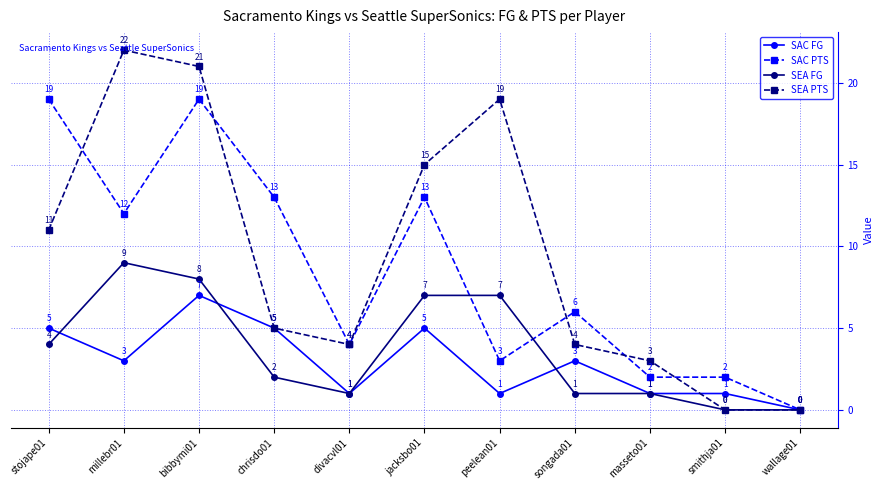

Reading left to right, what are all the values shown in this chart?

SAC FG: stojape01=5	millebr01=3	bibbymi01=7	chrisdo01=5	divacvl01=1	jacksbo01=5	peelean01=1	songada01=3	masseto01=1	smithja01=1	wallage01=0
SAC PTS: stojape01=19	millebr01=12	bibbymi01=19	chrisdo01=13	divacvl01=4	jacksbo01=13	peelean01=3	songada01=6	masseto01=2	smithja01=2	wallage01=0
SEA FG: stojape01=4	millebr01=9	bibbymi01=8	chrisdo01=2	divacvl01=1	jacksbo01=7	peelean01=7	songada01=1	masseto01=1	smithja01=0	wallage01=0
SEA PTS: stojape01=11	millebr01=22	bibbymi01=21	chrisdo01=5	divacvl01=4	jacksbo01=15	peelean01=19	songada01=4	masseto01=3	smithja01=0	wallage01=0